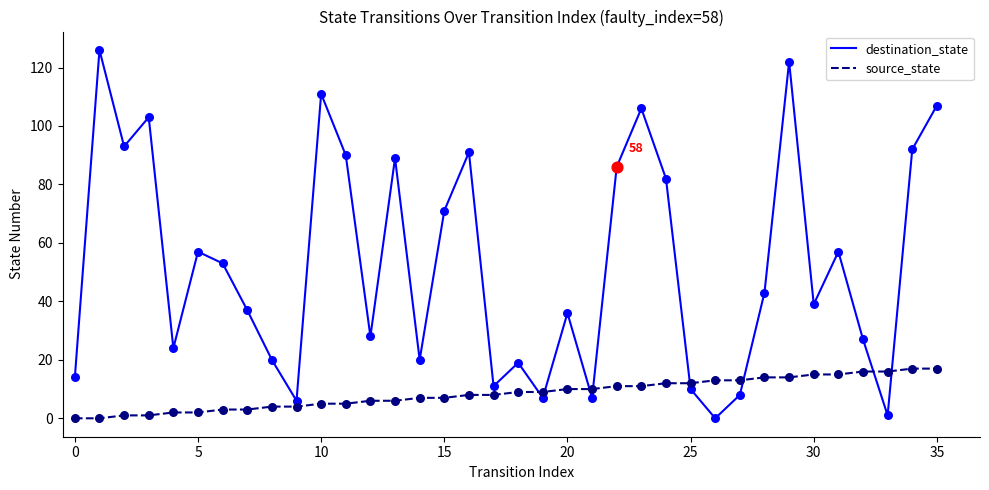

Which series has the widest spread of values?

destination_state